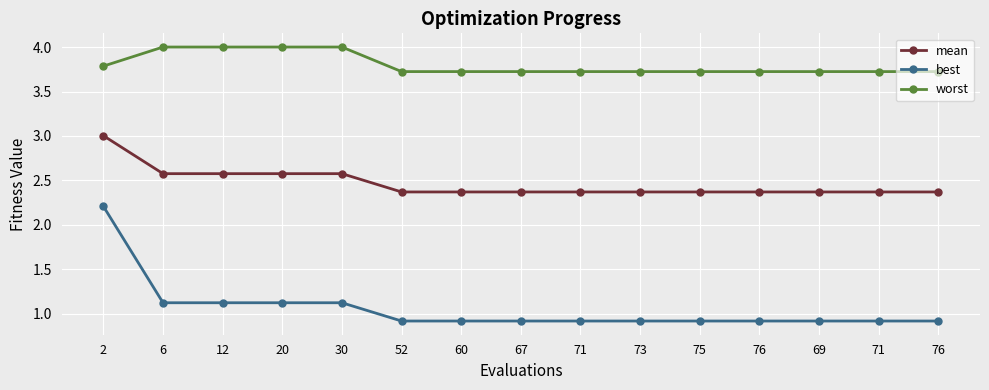

How many lines are shown in the chart?

3